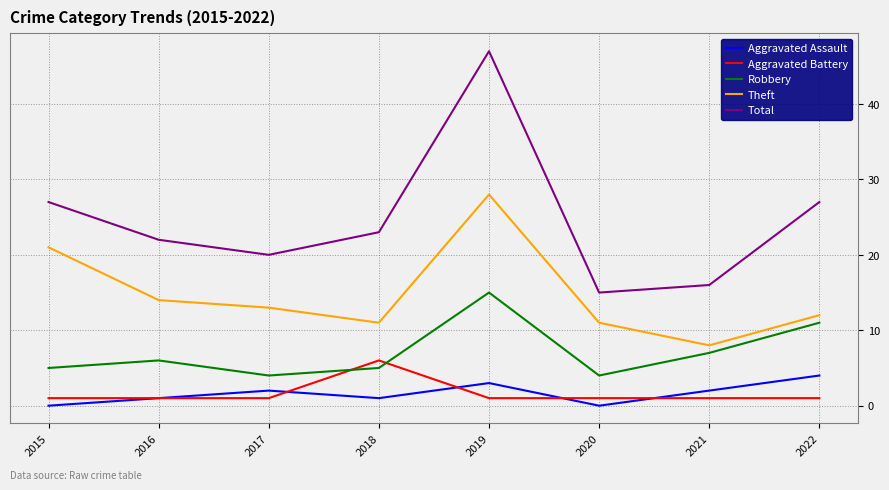

List the series in order of their peak value, highest first.

Total, Theft, Robbery, Aggravated Battery, Aggravated Assault